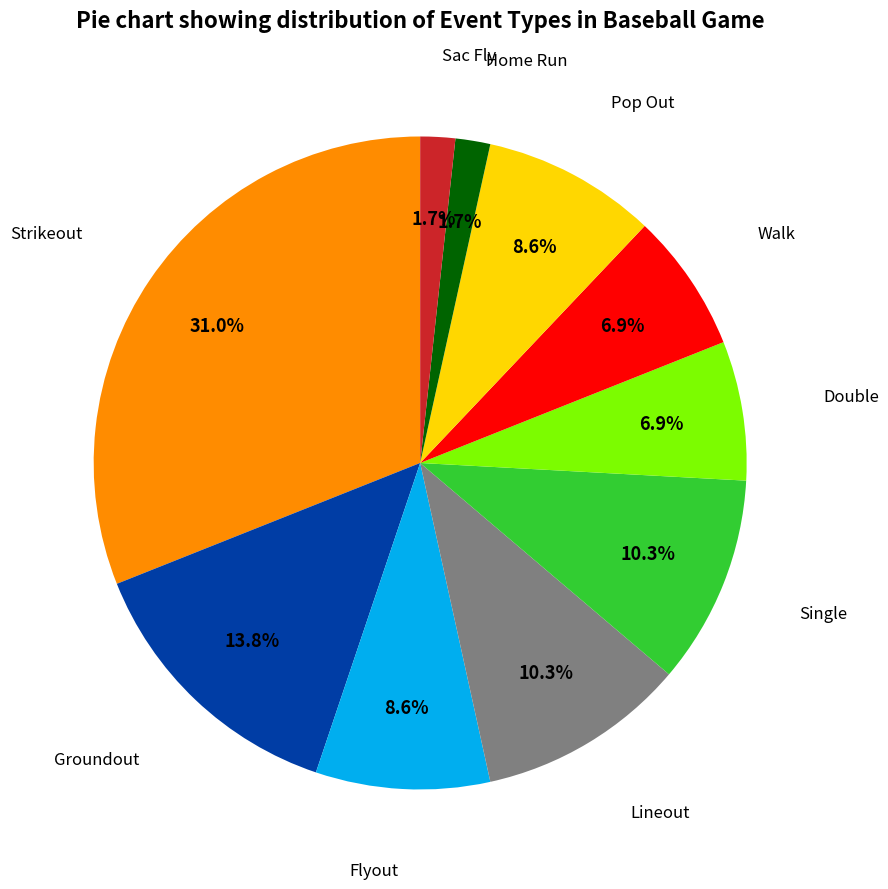

Is there any slice that represents more than half of the pie?

No